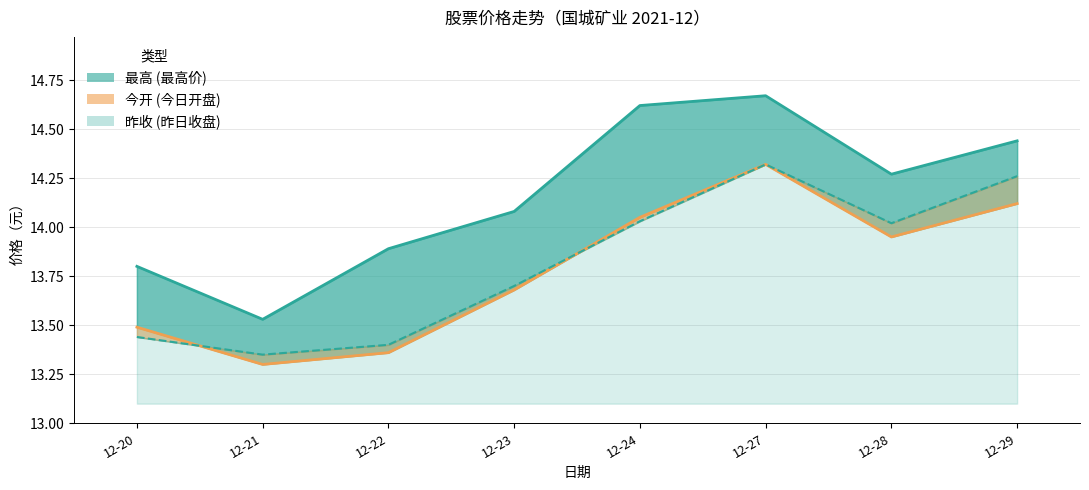

Is it true that 昨收 equals 8.6 at 12-24?

False